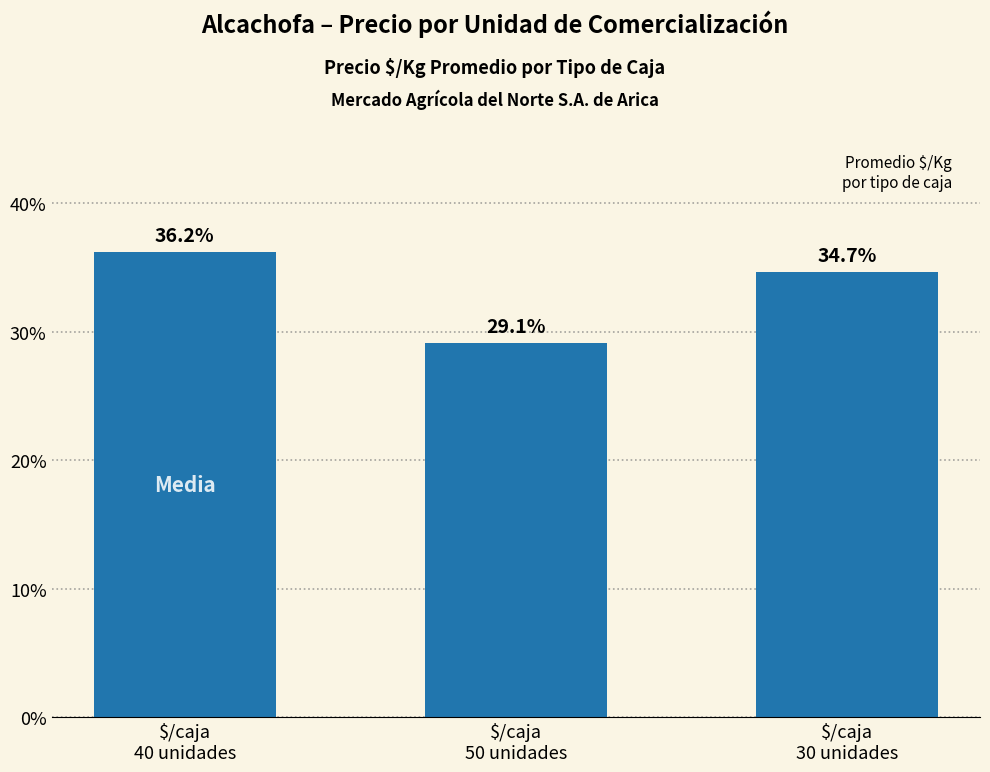

Reading left to right, transcribe all the data shown in this chart.

$/caja
40 unidades=36.2	$/caja
50 unidades=29.1	$/caja
30 unidades=34.7